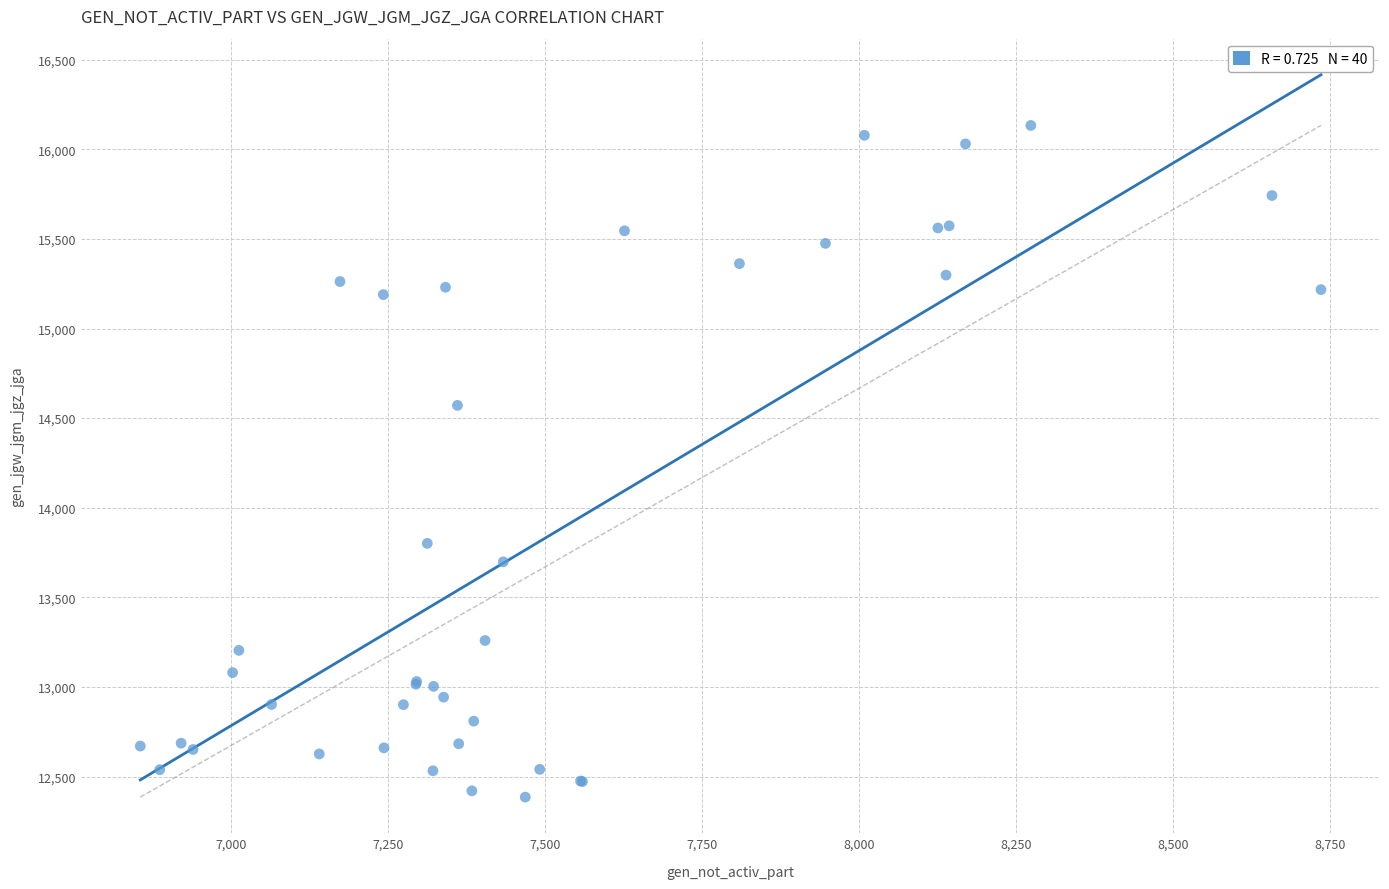

What Y value in the scatter plot is closest to 14259?

14571